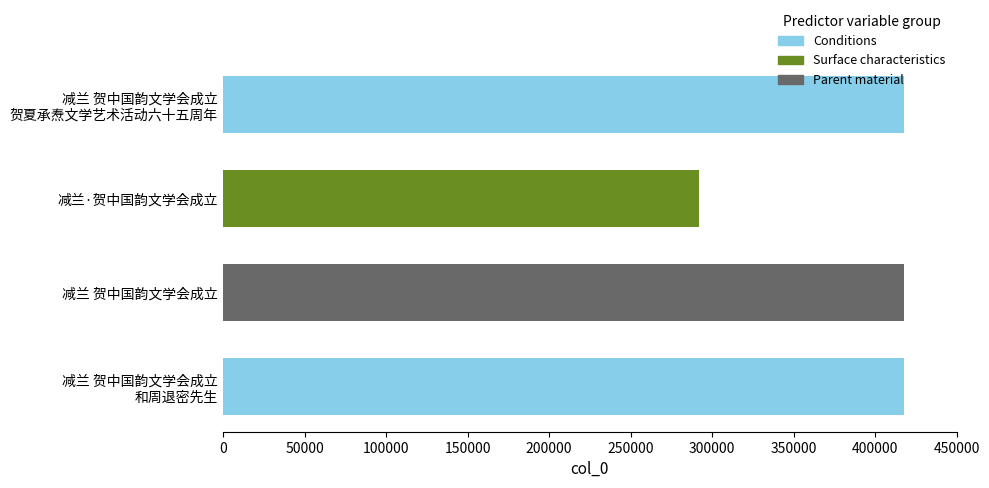

Is it true that the value at 减兰·贺中国韵文学会成立 is 291973?

True